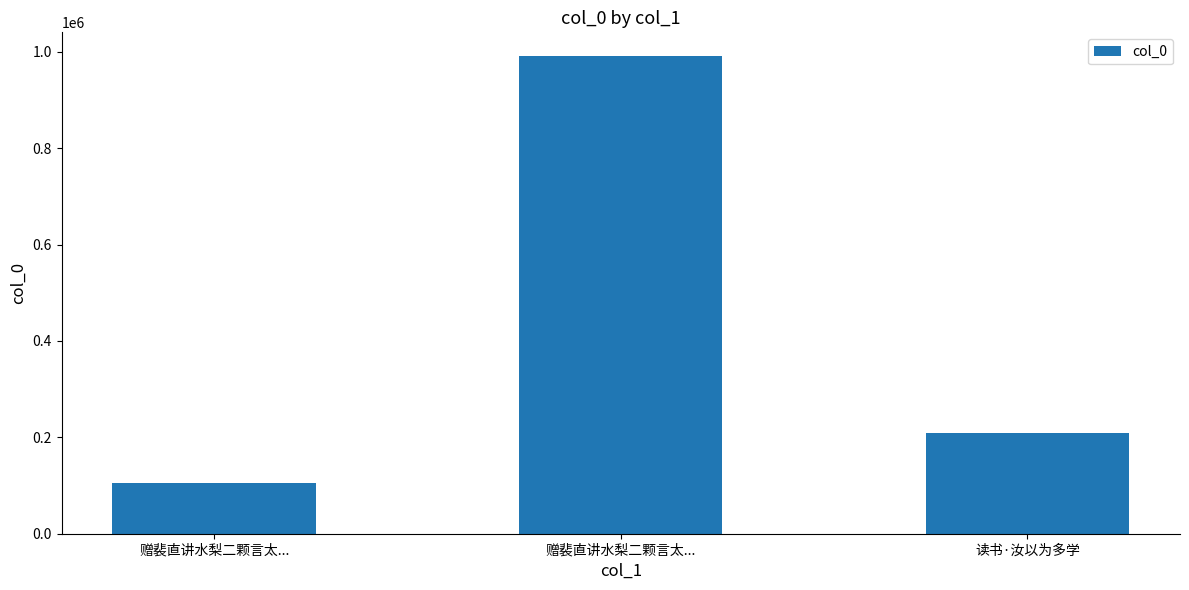

Which has a higher value, 赠裴直讲水梨二颗言太... or 赠裴直讲水梨二颗言太...?

赠裴直讲水梨二颗言太...